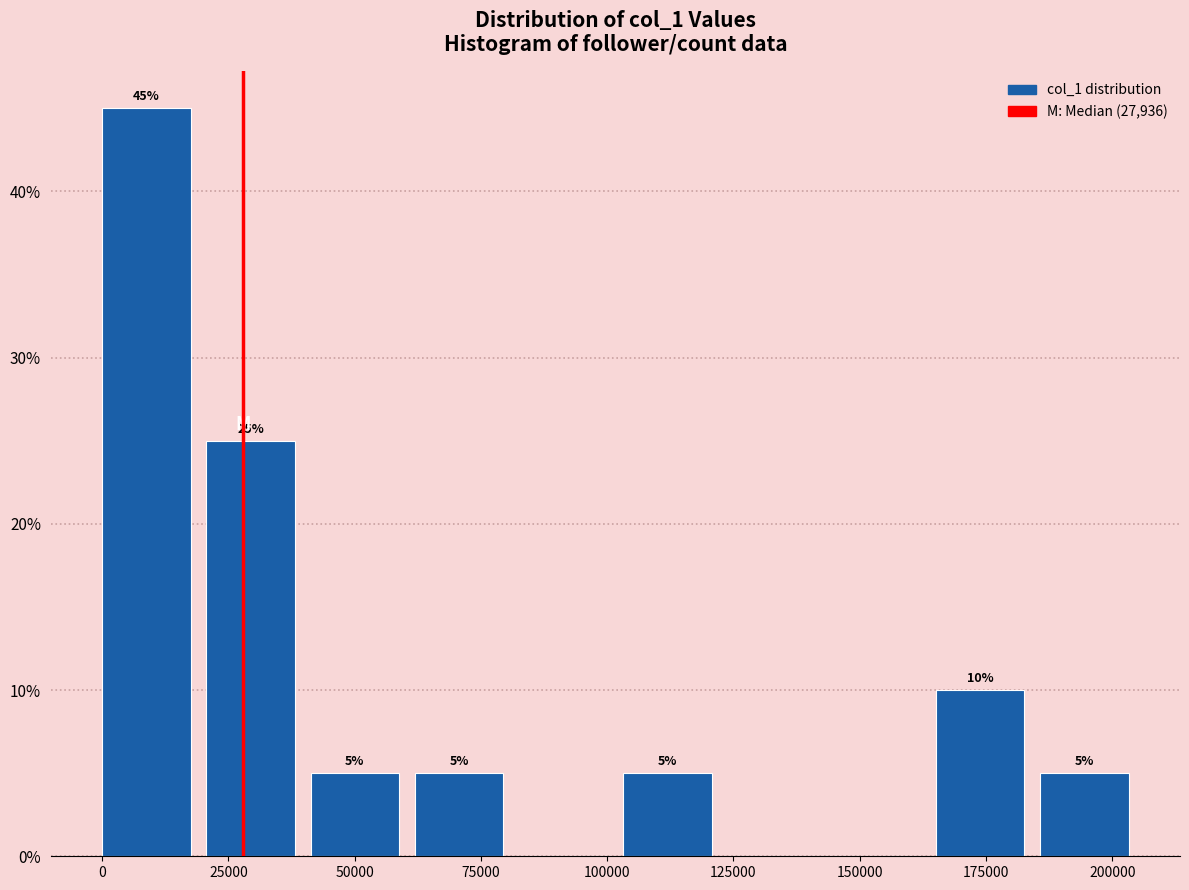

Which range on the x-axis has the tallest bar?

0 to 20000